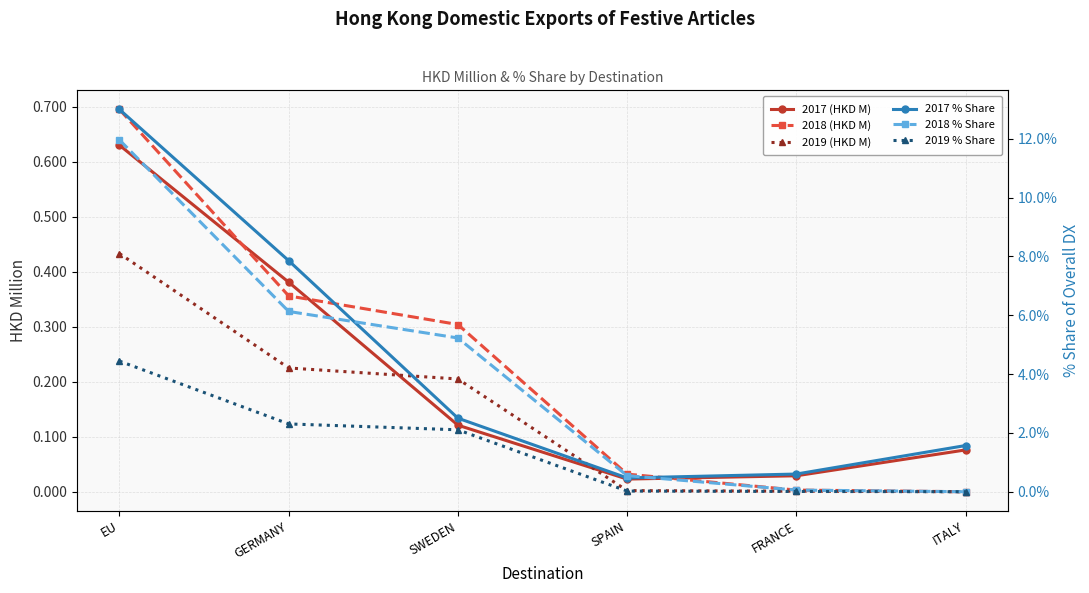

At which label does 2019 % Share reach its minimum?

ITALY